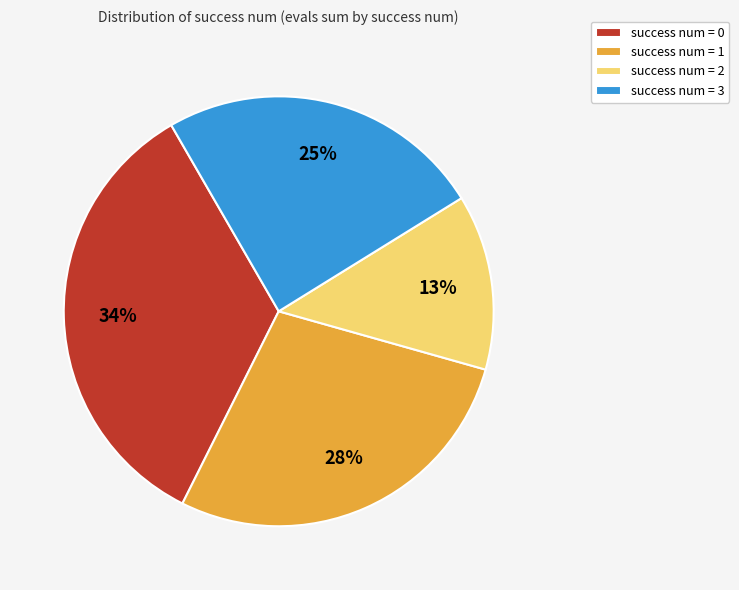

Rank the categories by value from highest to lowest.

success num = 0, success num = 1, success num = 3, success num = 2